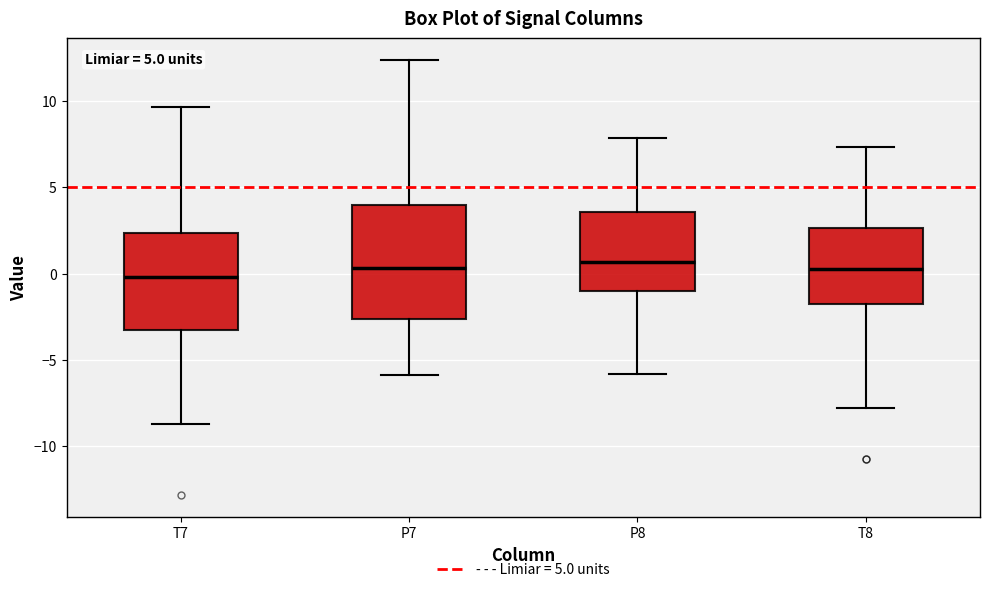

Which box is the tallest, from its lower edge to its upper edge?

P7